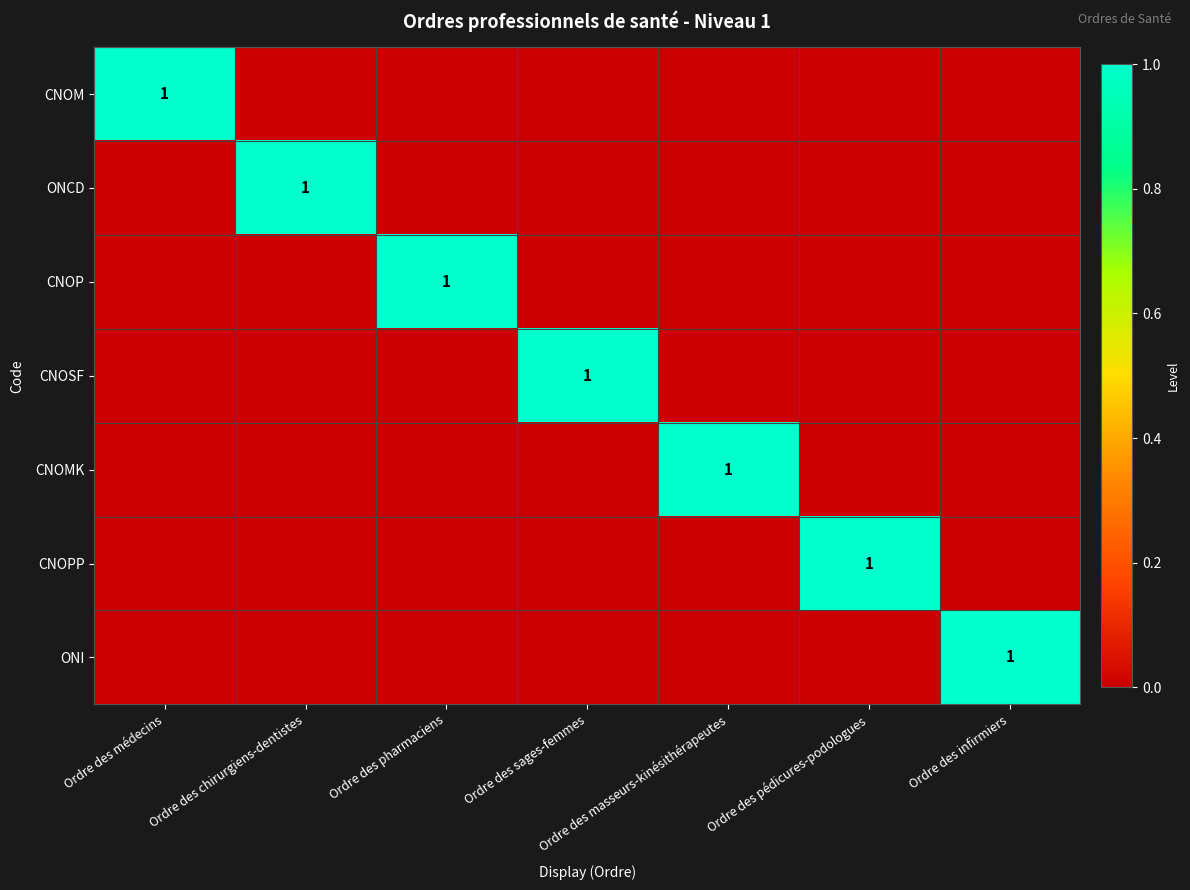

What is the spread (max minus min) of values at Ordre des infirmiers?

1